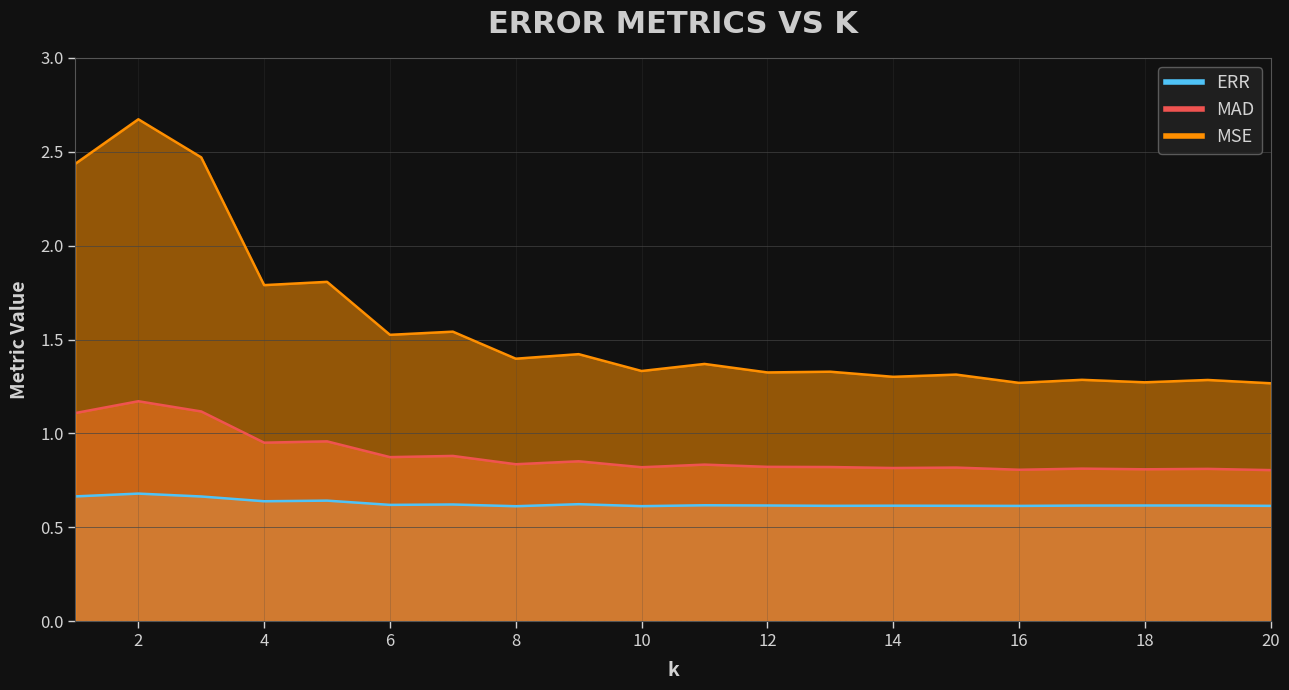

Reading left to right, transcribe all the data shown in this chart.

ERR: 0.7	0.7	0.7	0.6	0.6	0.6	0.6	0.6	0.6	0.6	0.6	0.6	0.6	0.6	0.6	0.6	0.6	0.6	0.6	0.6
MAD: 1.1	1.2	1.1	1.0	1.0	0.9	0.9	0.8	0.9	0.8	0.8	0.8	0.8	0.8	0.8	0.8	0.8	0.8	0.8	0.8
MSE: 2.4	2.7	2.5	1.8	1.8	1.5	1.5	1.4	1.4	1.3	1.4	1.3	1.3	1.3	1.3	1.3	1.3	1.3	1.3	1.3